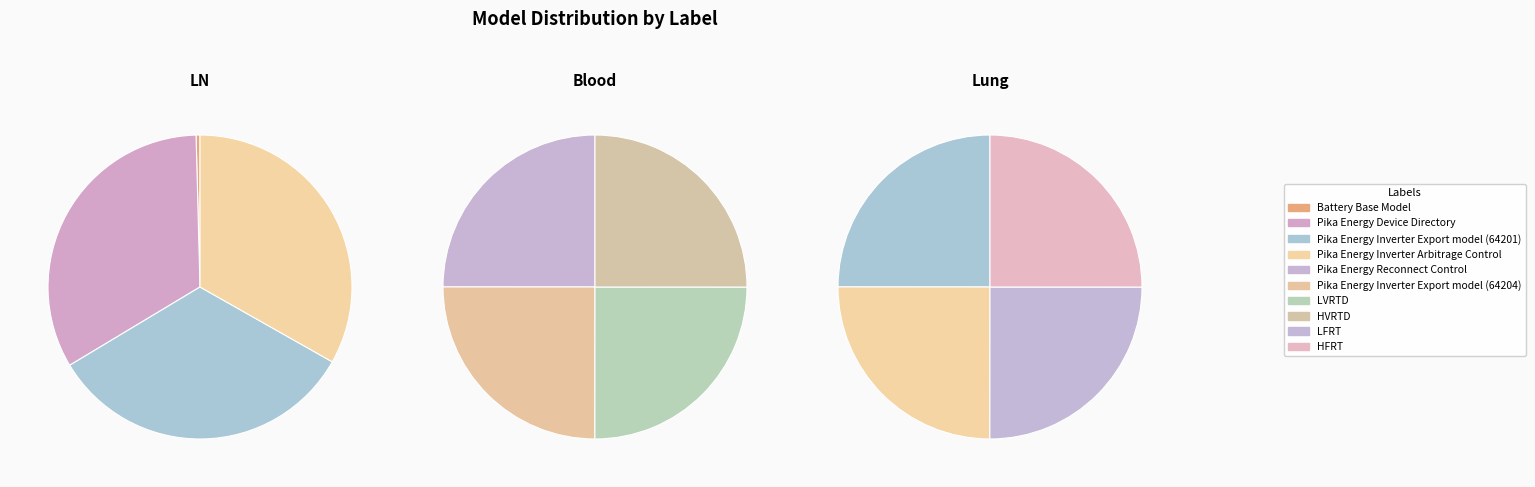

How many segments does this pie chart have?

10